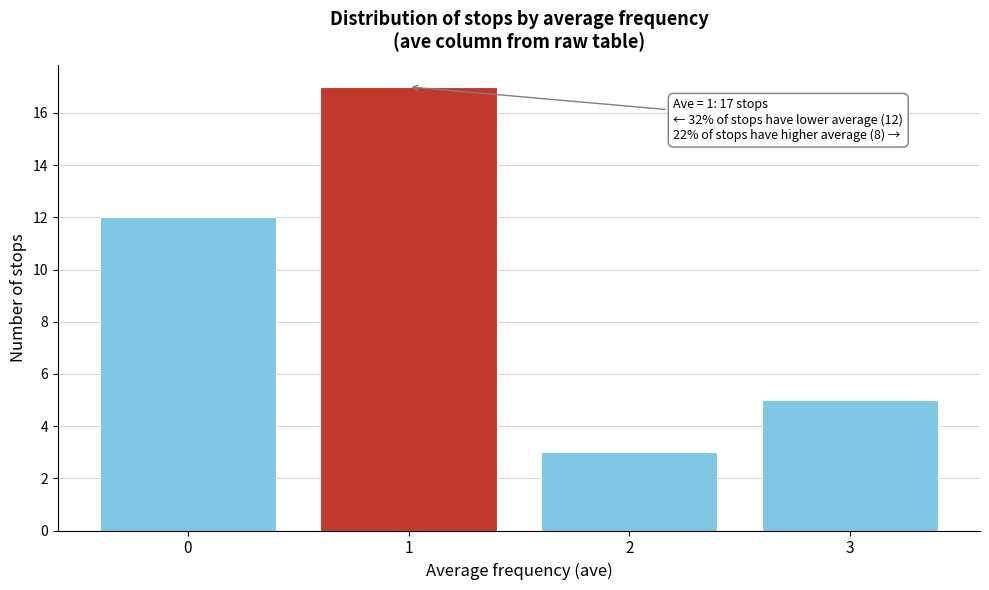

Which range on the x-axis has the tallest bar?

0.5 to 1.5